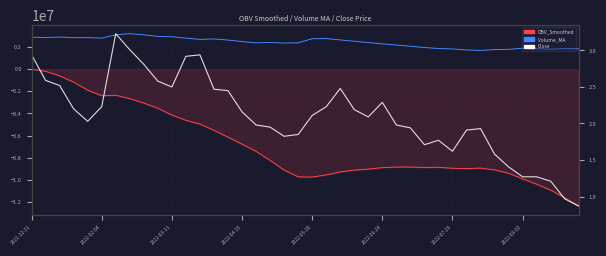

At which label does OBV_Smoothed first exceed -8833316?

2021-12-31